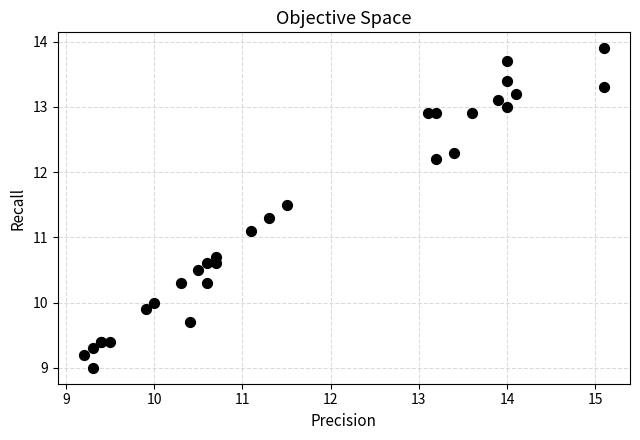

What Y value in the scatter plot is closest to 11?

11.1